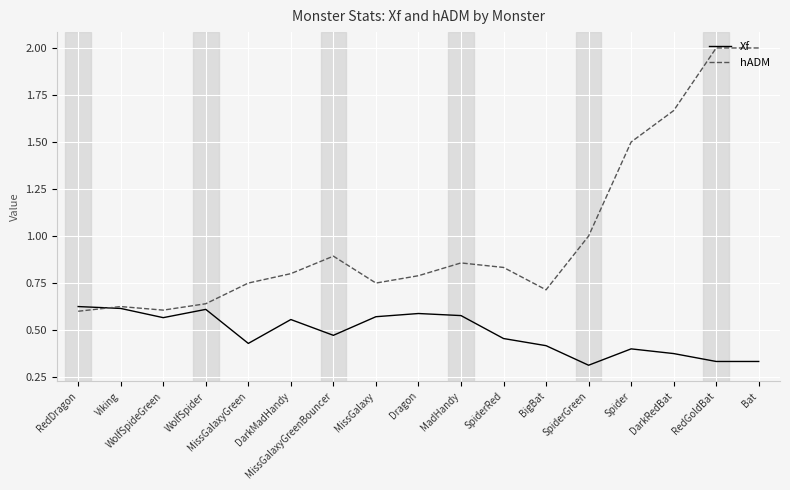

Which series has the widest spread of values?

hADM